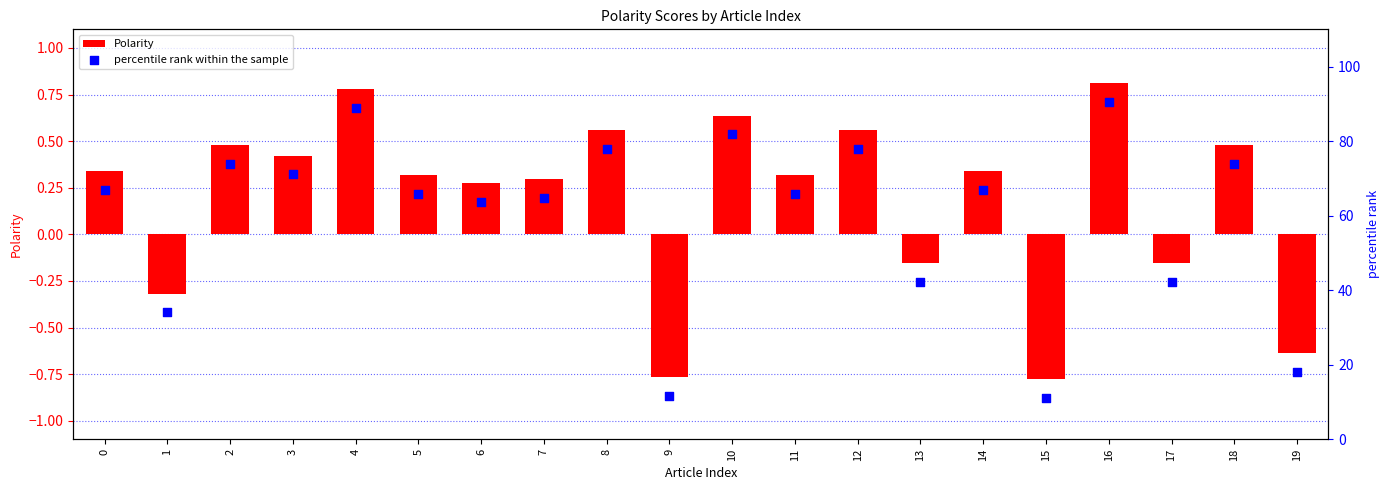

Which series has the largest total across all categories?

percentile rank within the sample